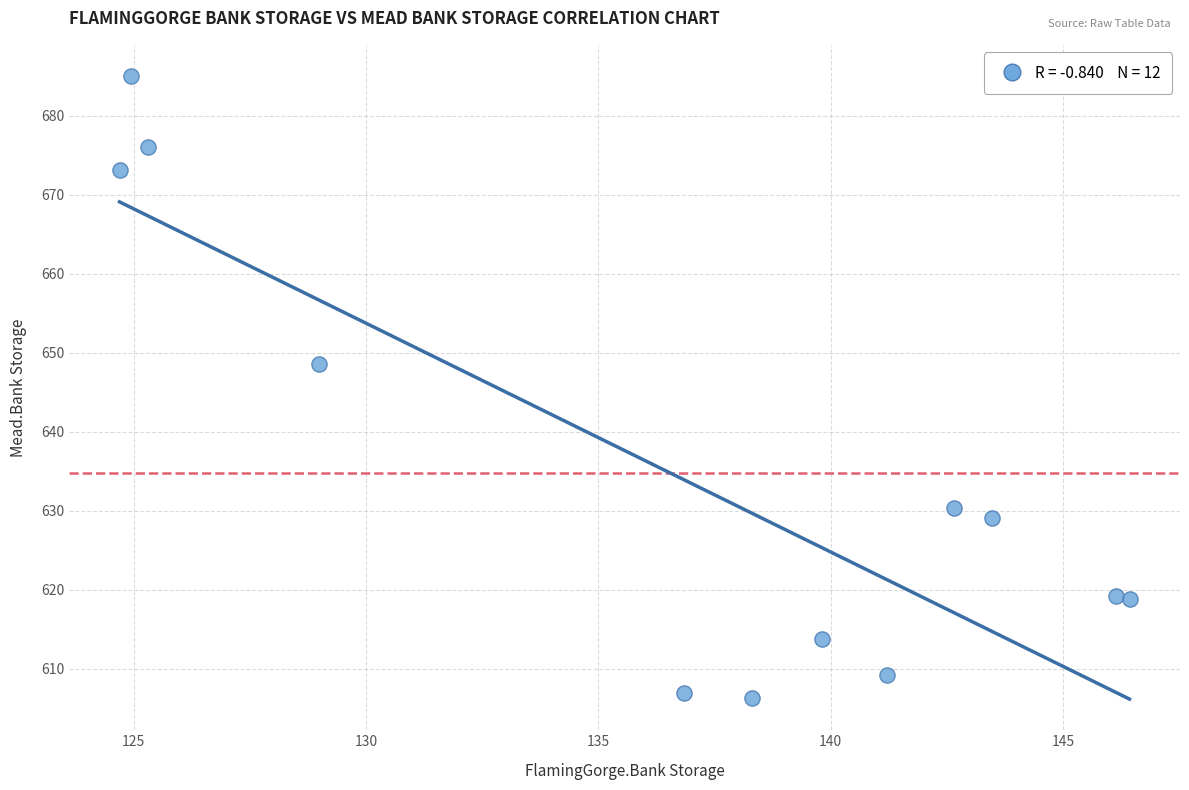

What Y value in the scatter plot is closest to 645?

648.6